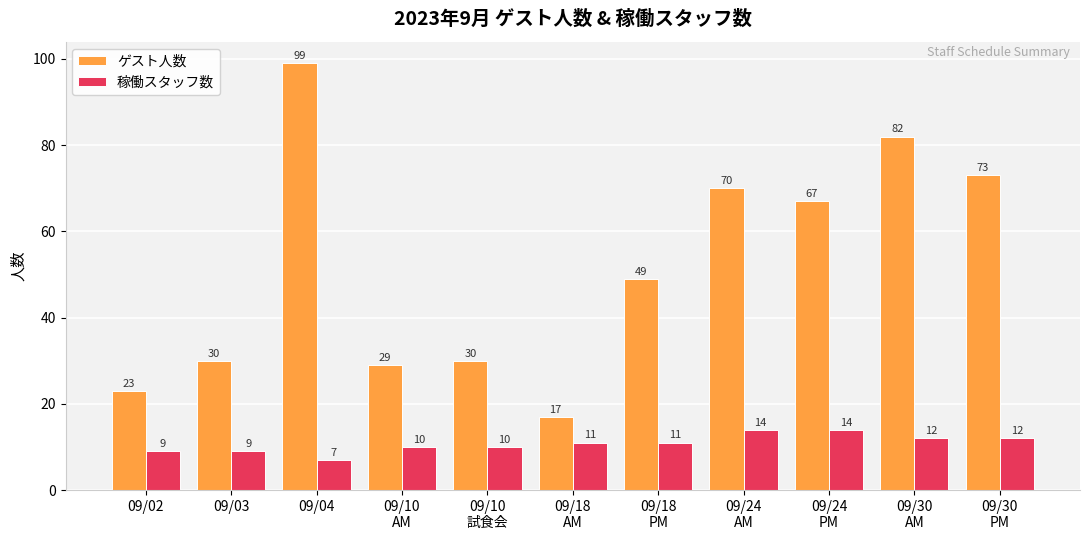

Which series has the largest total across all categories?

ゲスト人数